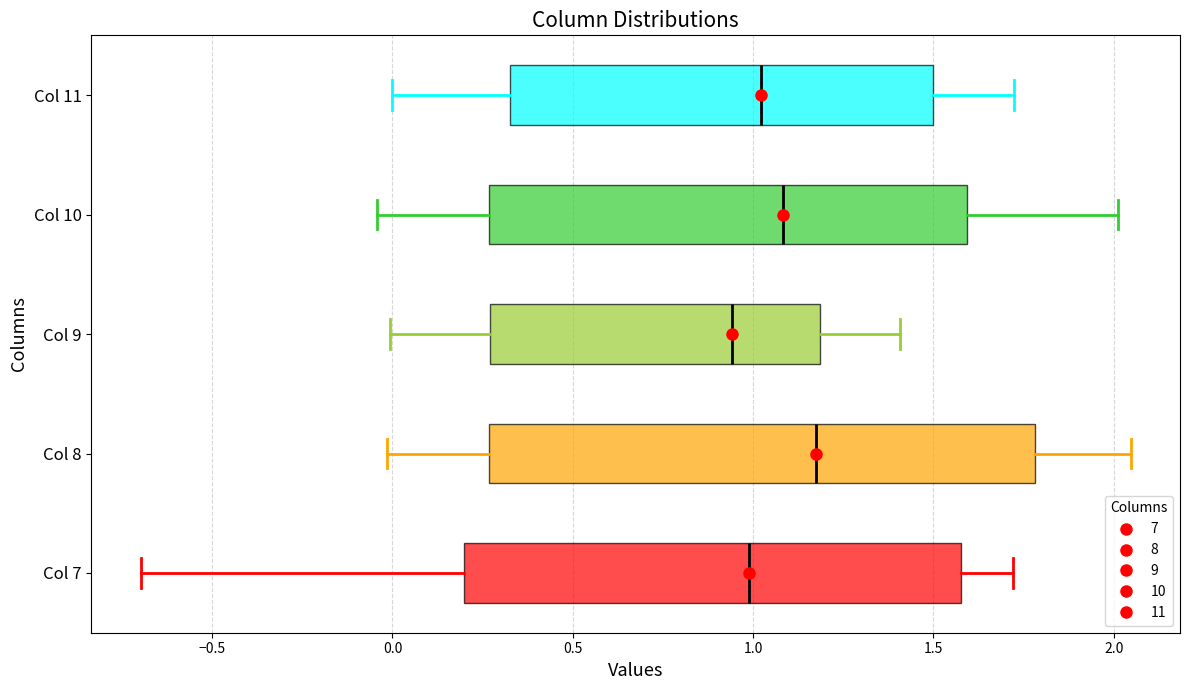

Reading bottom to top, transcribe this box plot: for each box, give where its median line is, the range the box spans, and where its two whiskers end, as read against the x-axis. The values are not printed on the chart, so give them approximately, as read against the axis.

Col 7: median 1.00, box 0.20 to 1.60, whiskers -0.70 to 1.70
Col 8: median 1.15, box 0.25 to 1.80, whiskers 0.00 to 2.05
Col 9: median 0.95, box 0.25 to 1.20, whiskers 0.00 to 1.40
Col 10: median 1.10, box 0.25 to 1.60, whiskers -0.05 to 2.00
Col 11: median 1.00, box 0.35 to 1.50, whiskers 0.00 to 1.70